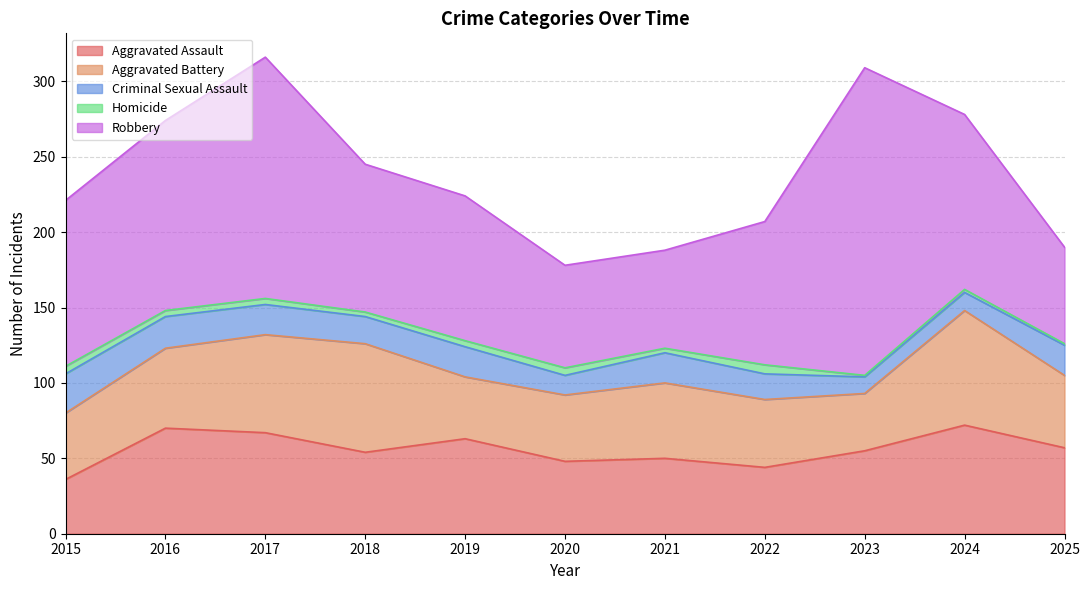

What is the value of the Criminal Sexual Assault point at the 2nd from the left?

21